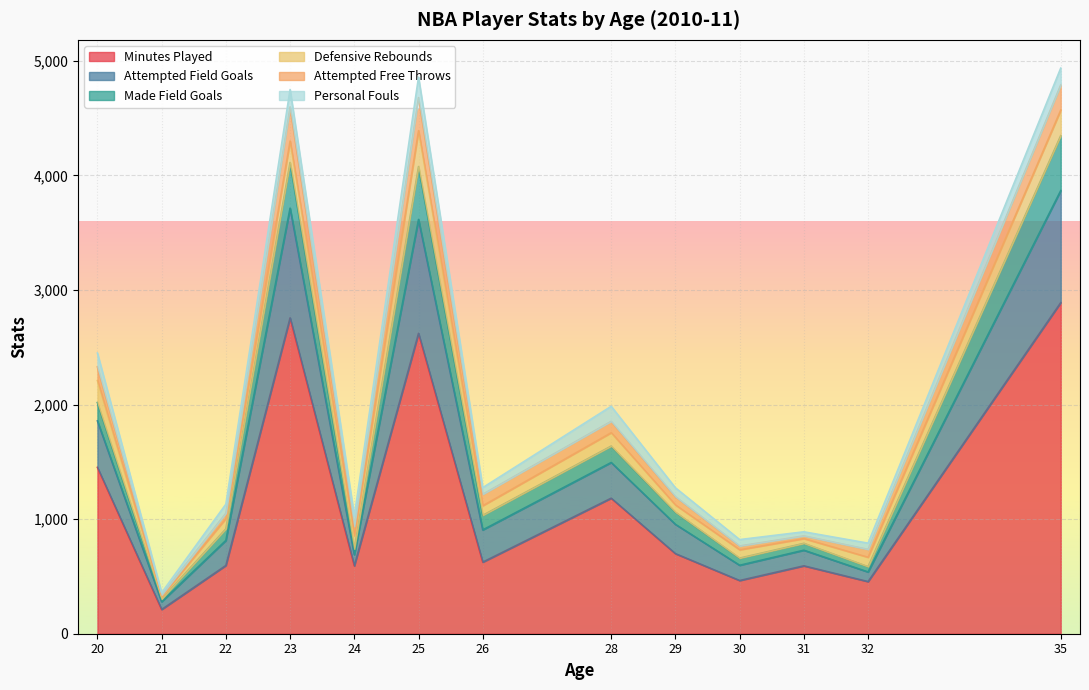

What is the maximum value for Minutes Played?

2890.0